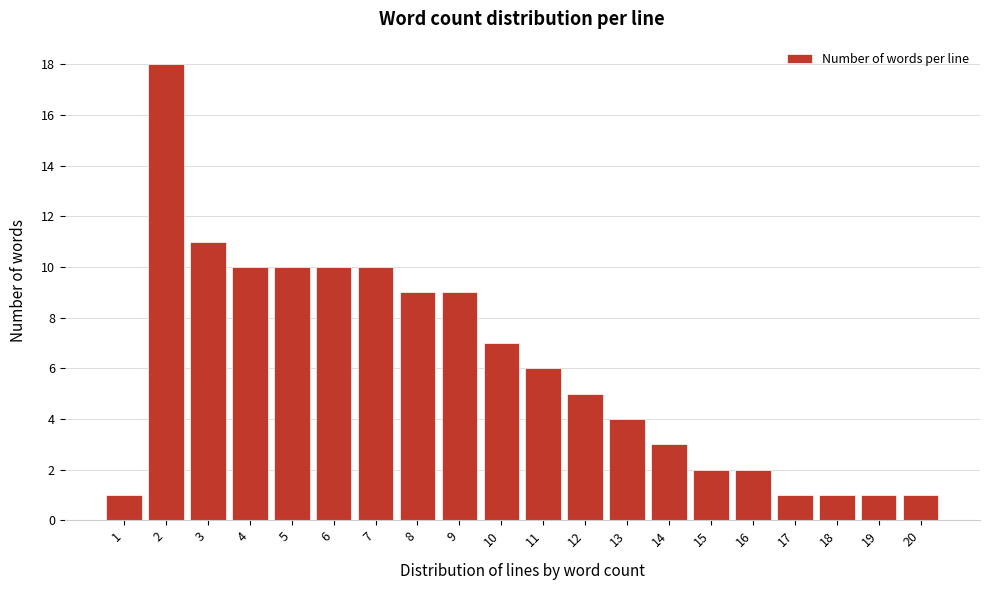

Reading left to right, list every bar in this chart as the range it spans on the x-axis followed by its height. The values are not printed on the chart, so give them approximately, as read against the axis.

0.5 to 1.5: 1
1.5 to 2.5: 18
2.5 to 3.5: 11
3.5 to 4.5: 10
4.5 to 5.5: 10
5.5 to 6.5: 10
6.5 to 7.5: 10
7.5 to 8.5: 9
8.5 to 9.5: 9
9.5 to 10.5: 7
10.5 to 11.5: 6
11.5 to 12.5: 5
12.5 to 13.5: 4
13.5 to 14.5: 3
14.5 to 15.5: 2
15.5 to 16.5: 2
16.5 to 17.5: 1
17.5 to 18.5: 1
18.5 to 19.5: 1
19.5 to 20.5: 1